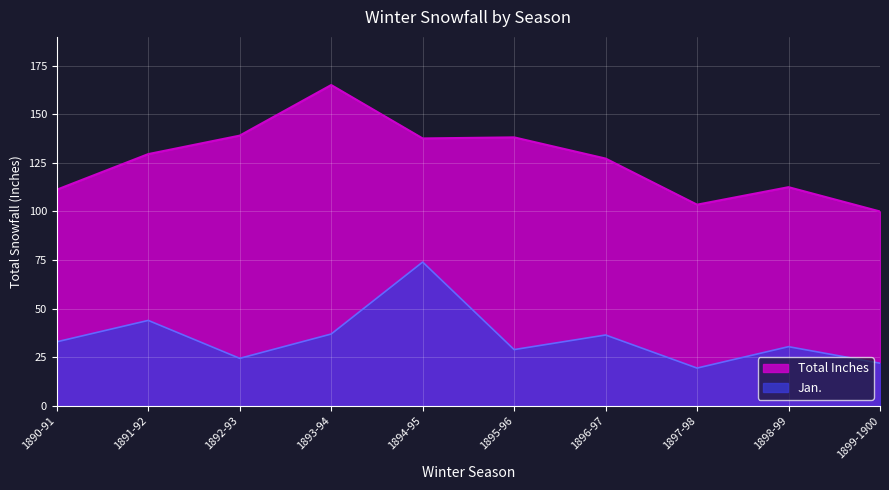

Where is Jan. nearest to the value 46?

1891-92